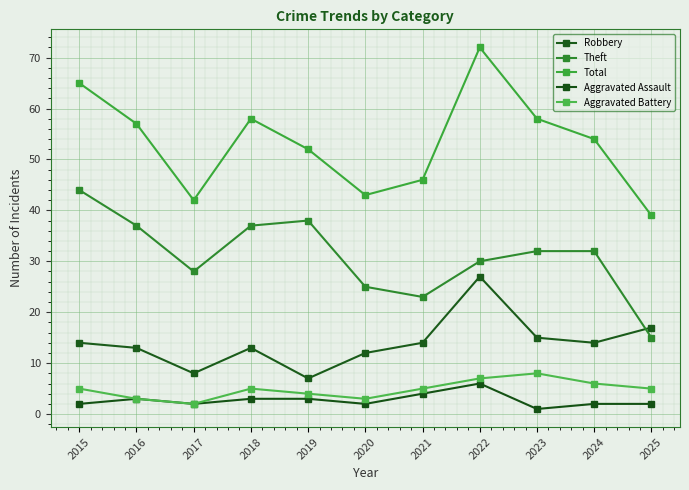

True or false: Theft has a value of 66 at 2015.

False